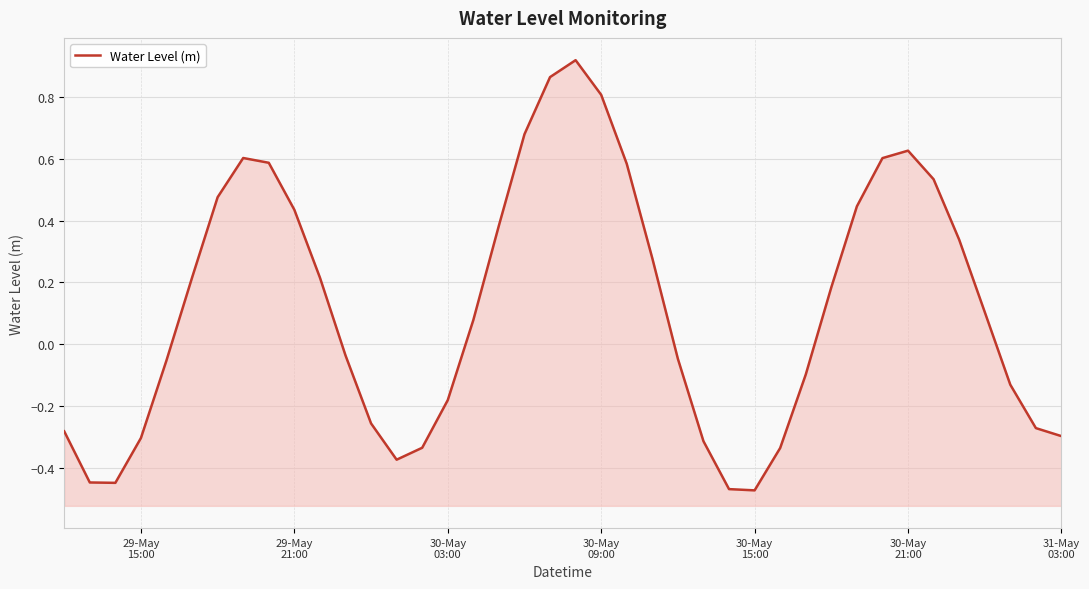

What is the value of the 37th point from the left?

0.1